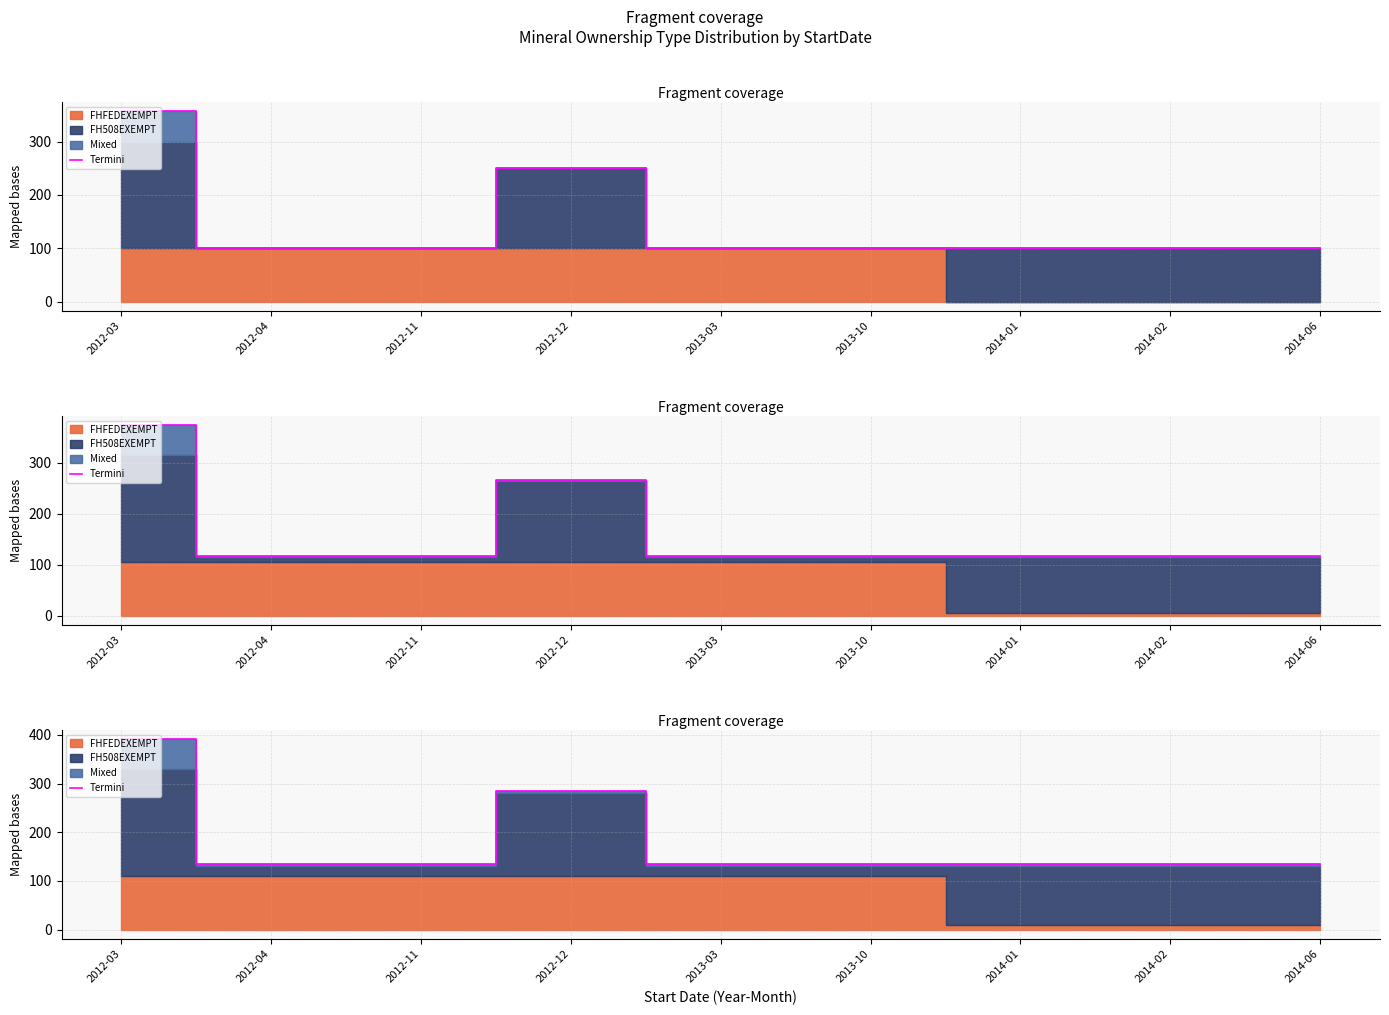

What is the value of the 2nd point from the left?

134.0